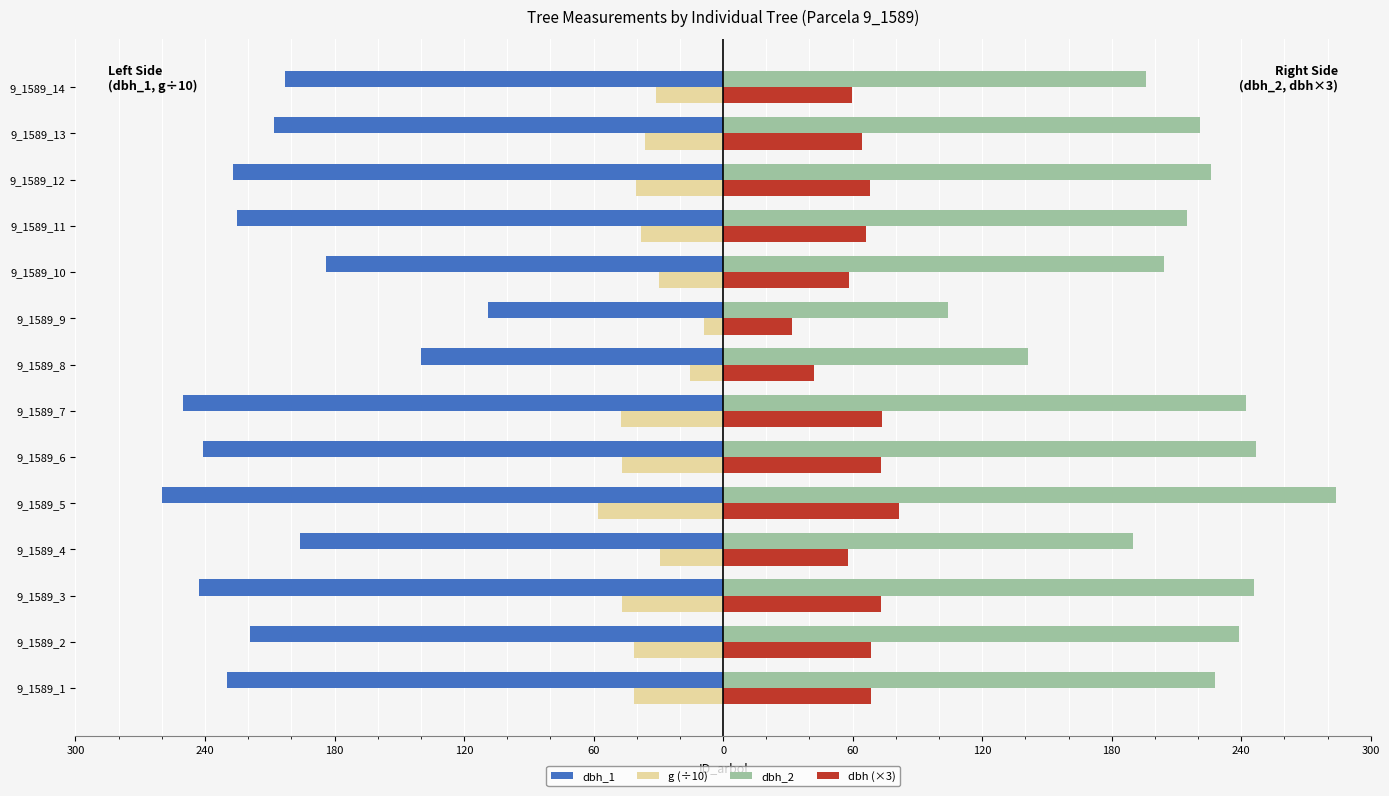

What are all the series names shown in the legend?

dbh_1, g (÷10), dbh_2, dbh (×3)